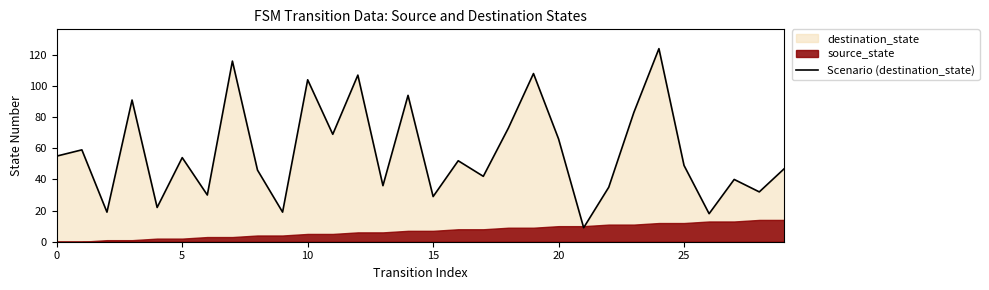

What is the average value?

58